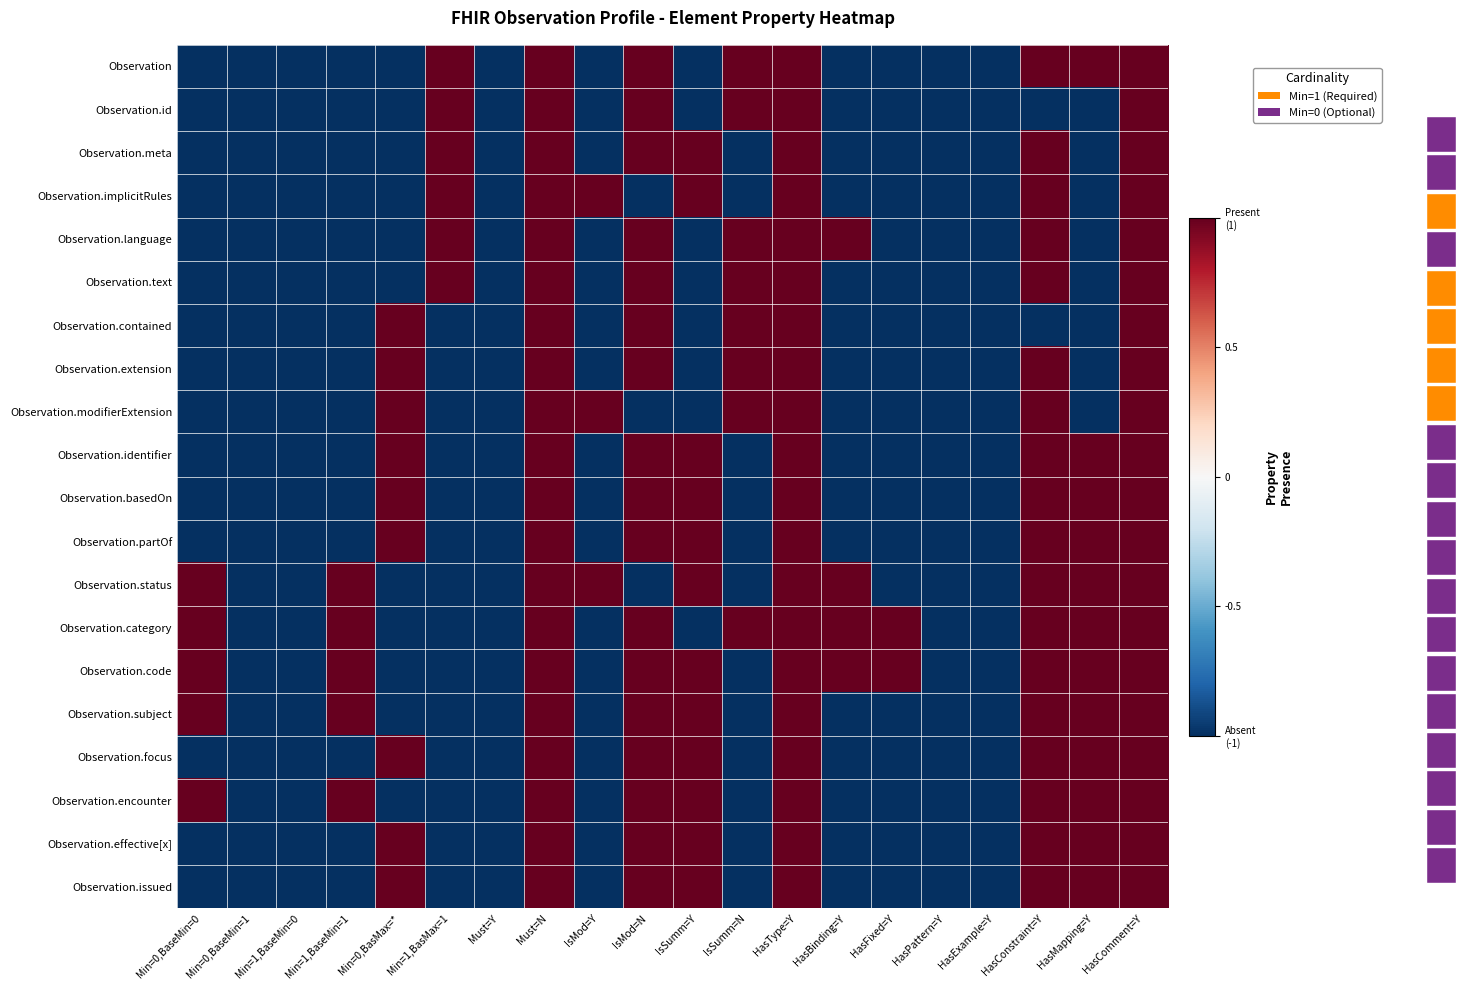

Which label corresponds to the largest value in the chart?

Min=1,BasMax=1